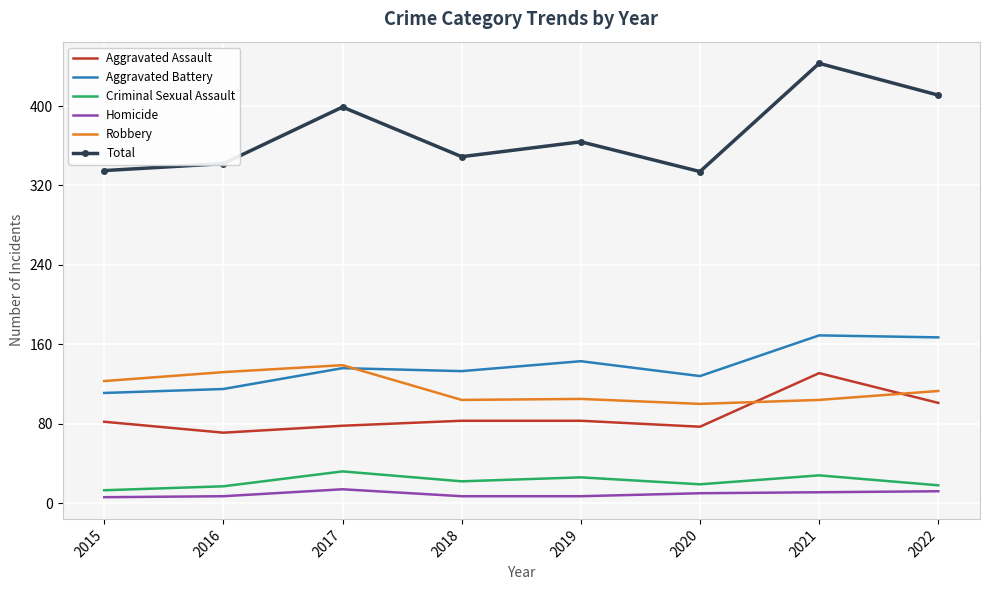

What is the highest value of the Aggravated Assault series?

131